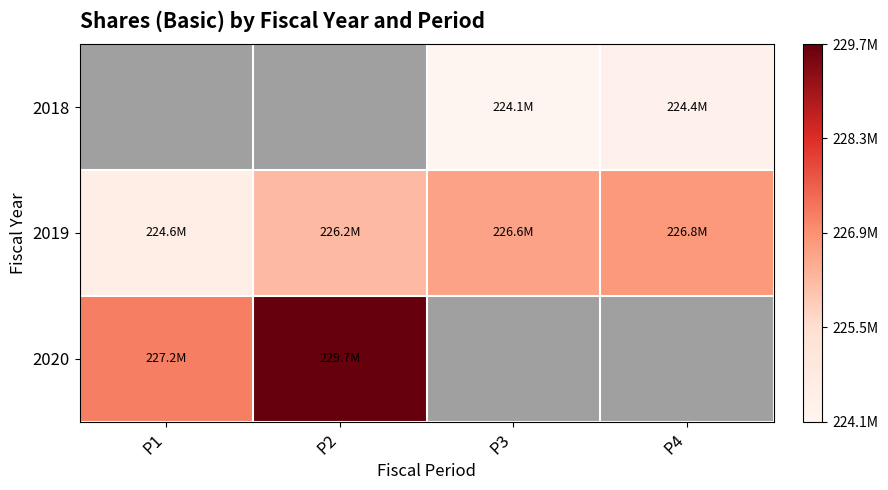

At which label does 2018 first exceed 224132000?

P4